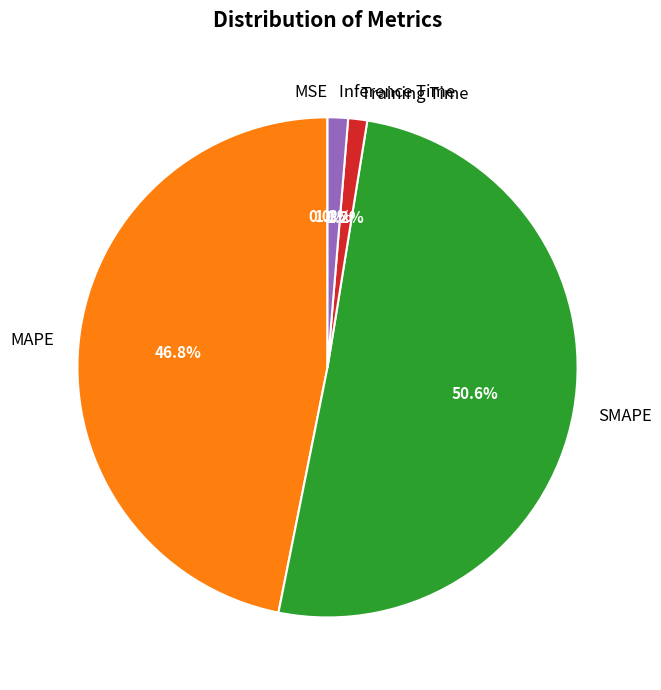

Does Inference Time represent more than half of the total?

No